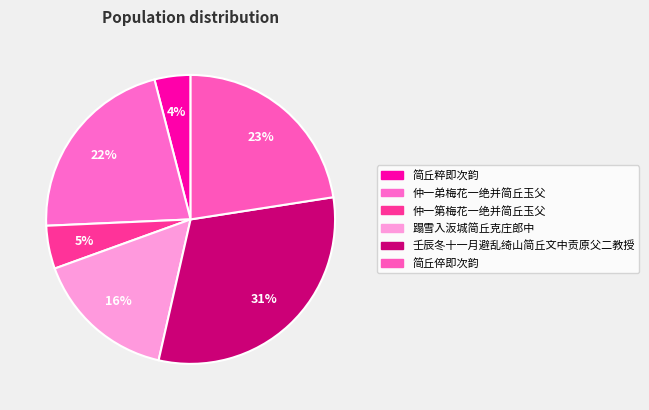

Which category has the biggest portion of the pie?

壬辰冬十一月避乱绮山简丘文中贡原父二教授